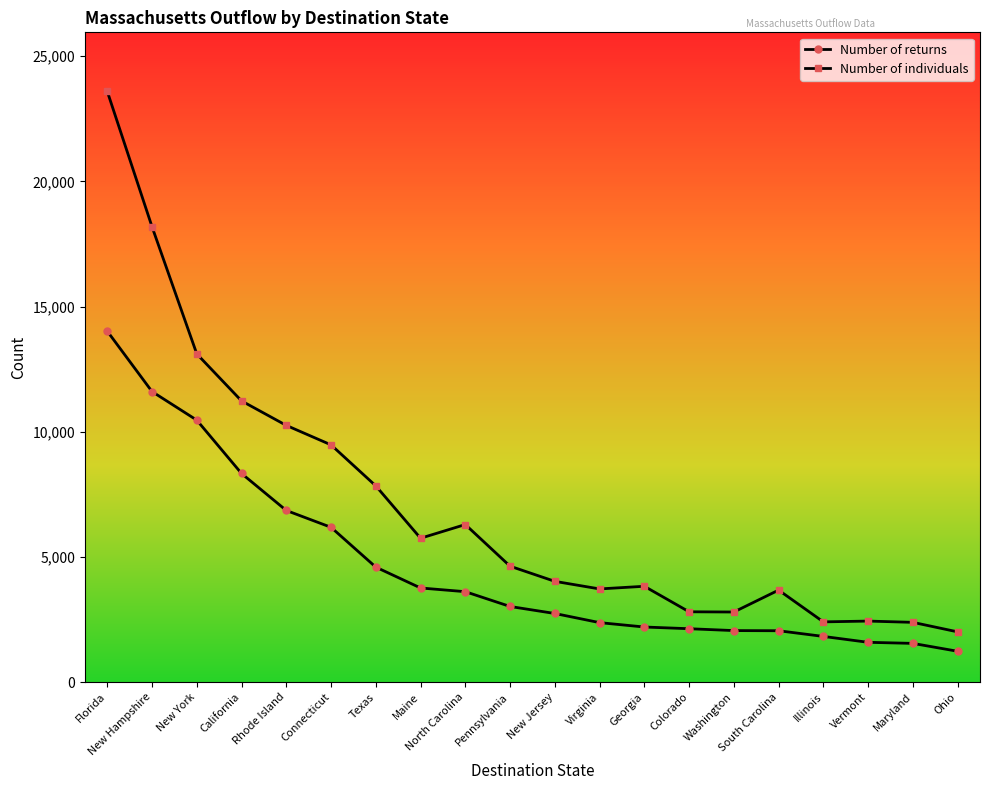

The Number of returns series shows 2059 at Washington. True or false?

True